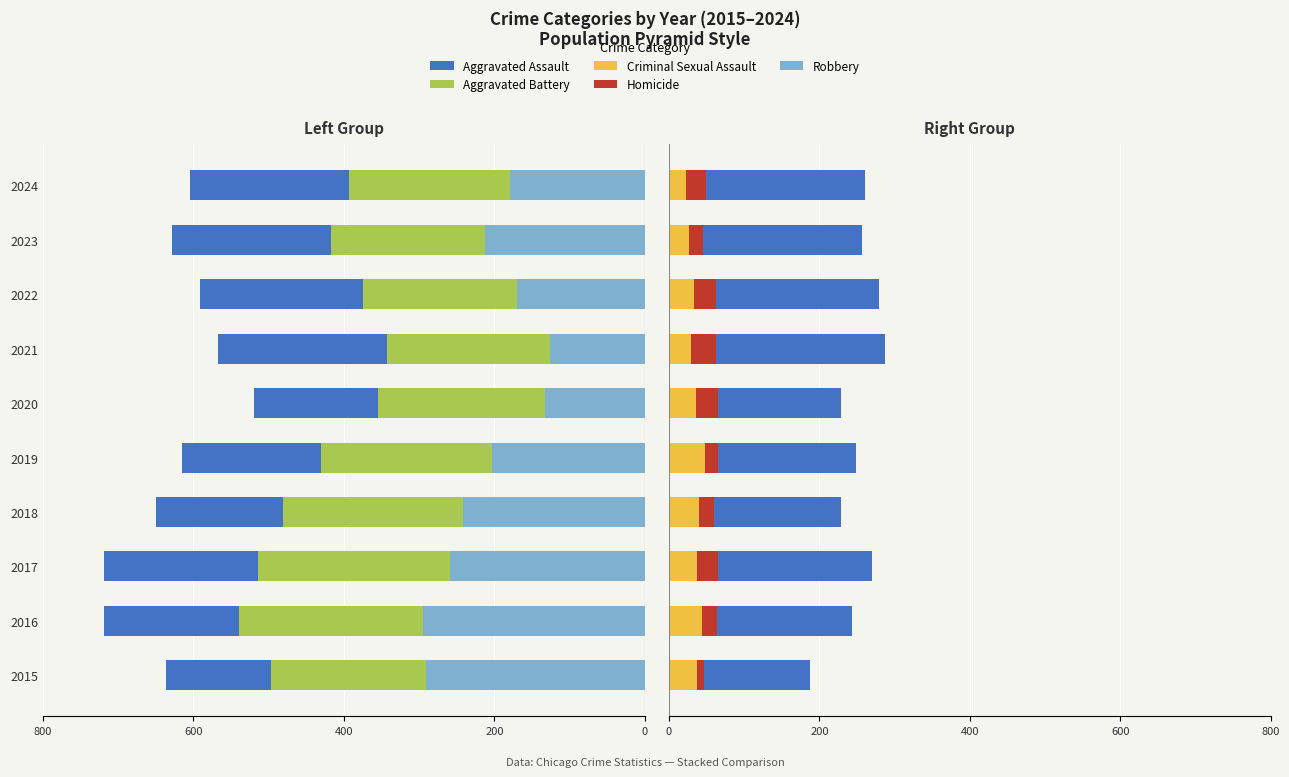

The value of Homicide at 2024 is 26. True or false?

True